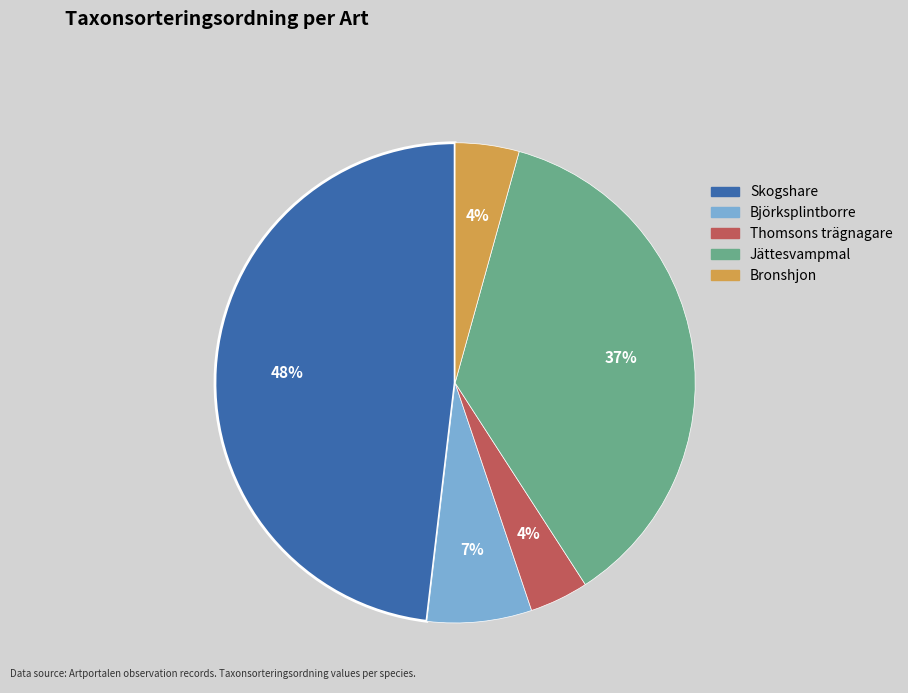

To the nearest percent, what is the difference between the largest and smallest slice percentages?

44%